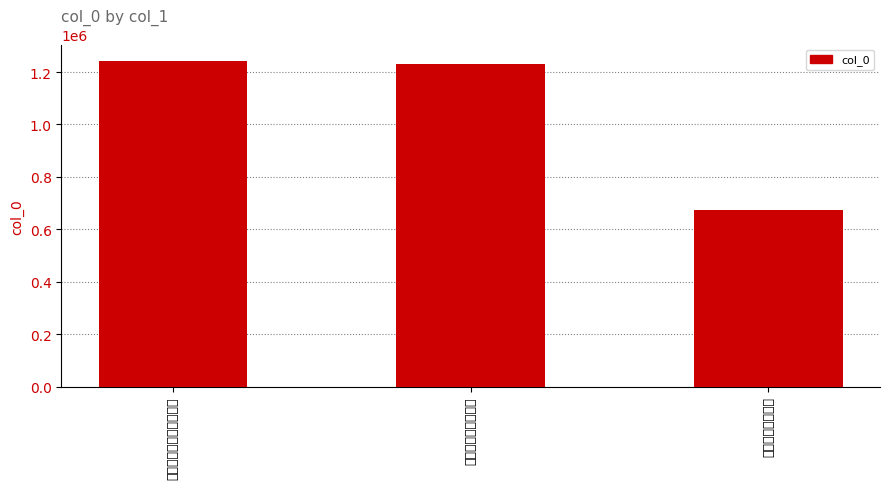

The value at 送上虞马训导赴昌化县学 is 1242846. True or false?

True